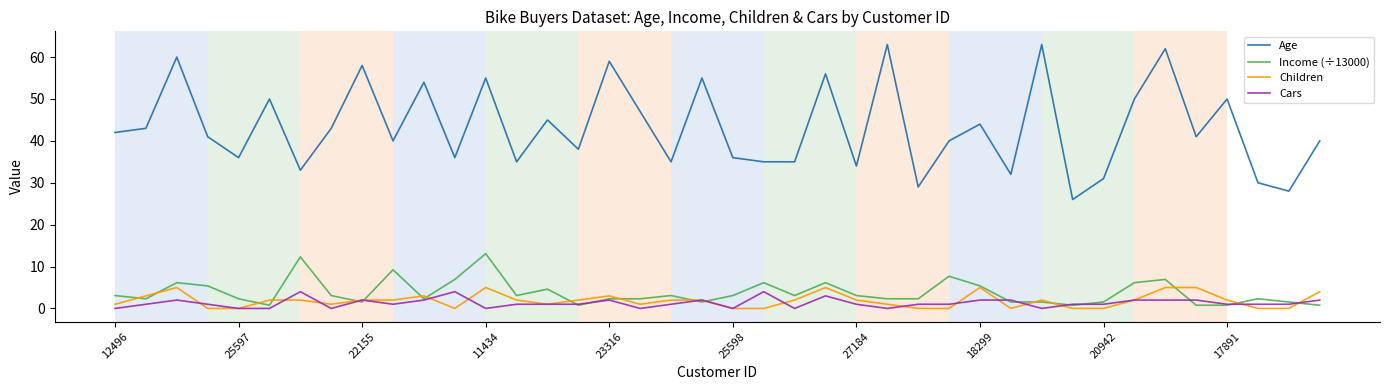

Reading left to right, what are all the values shown in this chart?

Age: 42.0	43.0	60.0	41.0	36.0	50.0	33.0	43.0	58.0	40.0	54.0	36.0	55.0	35.0	45.0	38.0	59.0	47.0	35.0	55.0	36.0	35.0	35.0	56.0	34.0	63.0	29.0	40.0	44.0	32.0	63.0	26.0	31.0	50.0	62.0	41.0	50.0	30.0	28.0	40.0
Income (÷13000): 3.1	2.3	6.2	5.4	2.3	0.8	12.3	3.1	1.5	9.2	2.3	6.9	13.1	3.1	4.6	0.8	2.3	2.3	3.1	1.5	3.1	6.2	3.1	6.2	3.1	2.3	2.3	7.7	5.4	1.5	1.5	0.8	1.5	6.2	6.9	0.8	0.8	2.3	1.5	0.8
Children: 1.0	3.0	5.0	0.0	0.0	2.0	2.0	1.0	2.0	2.0	3.0	0.0	5.0	2.0	1.0	2.0	3.0	1.0	2.0	2.0	0.0	0.0	2.0	5.0	2.0	1.0	0.0	0.0	5.0	0.0	2.0	0.0	0.0	2.0	5.0	5.0	2.0	0.0	0.0	4.0
Cars: 0.0	1.0	2.0	1.0	0.0	0.0	4.0	0.0	2.0	1.0	2.0	4.0	0.0	1.0	1.0	1.0	2.0	0.0	1.0	2.0	0.0	4.0	0.0	3.0	1.0	0.0	1.0	1.0	2.0	2.0	0.0	1.0	1.0	2.0	2.0	2.0	1.0	1.0	1.0	2.0